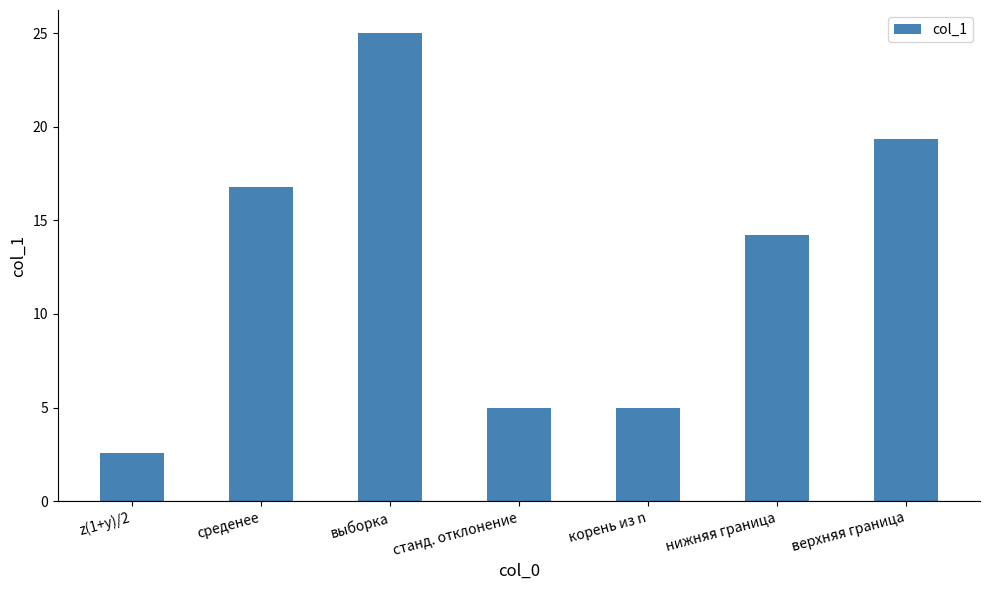

How many bars are there in total?

7